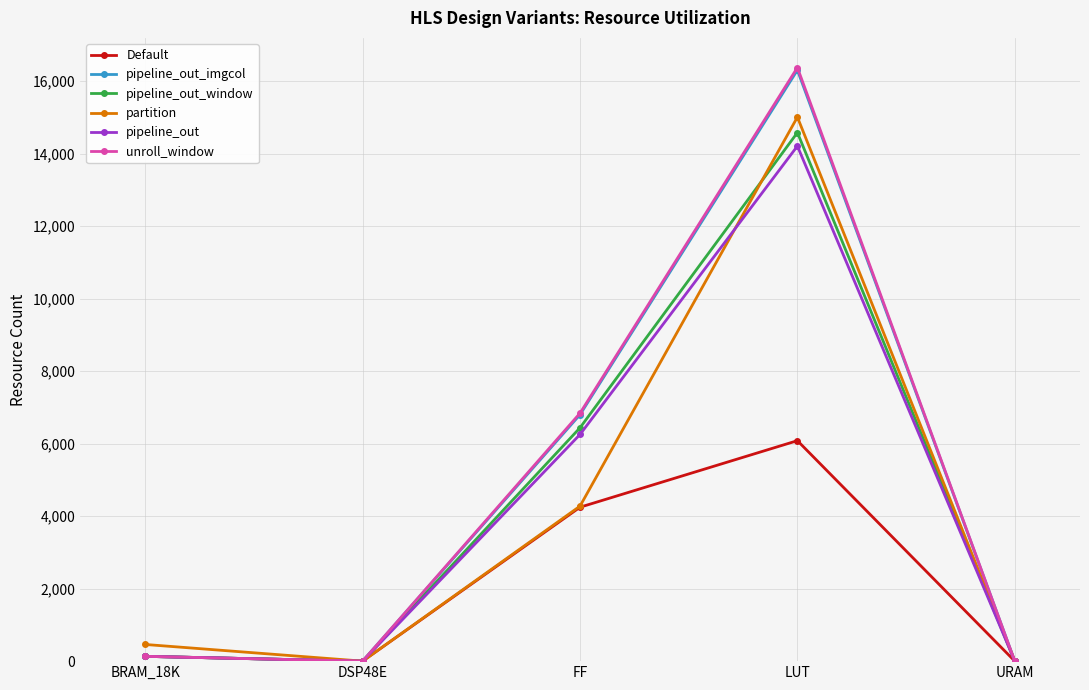

What is the label of the 3rd point from the right?

FF